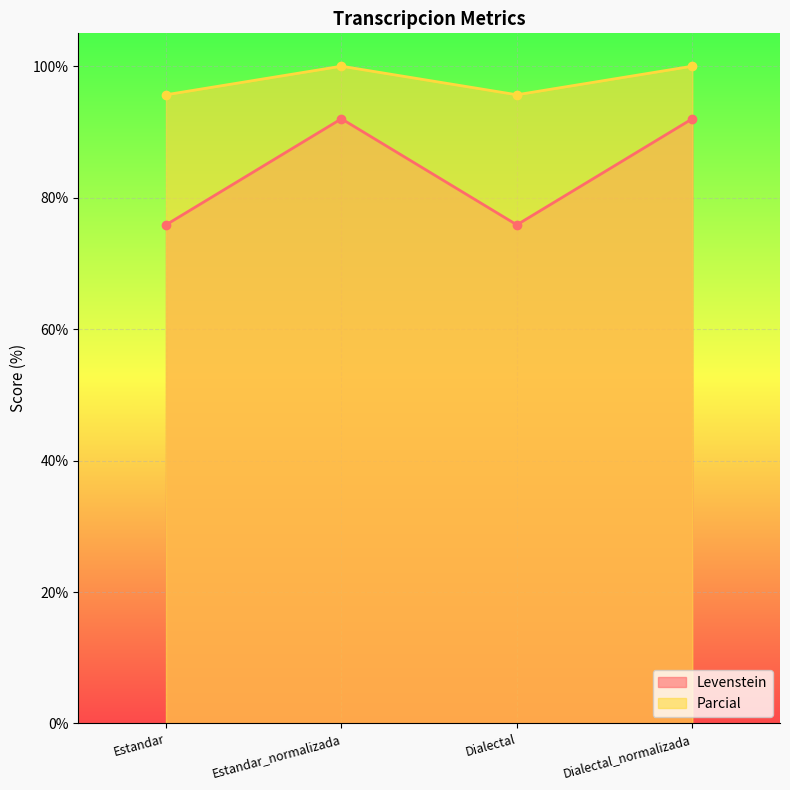

How many lines are shown in the chart?

2